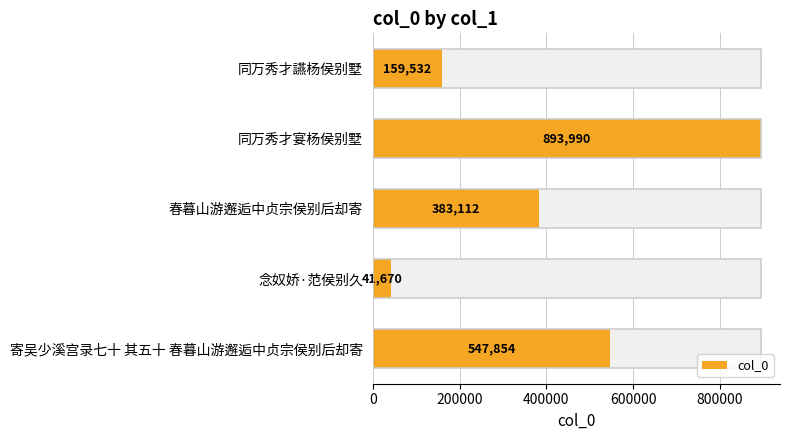

What is the greatest value displayed?

893990